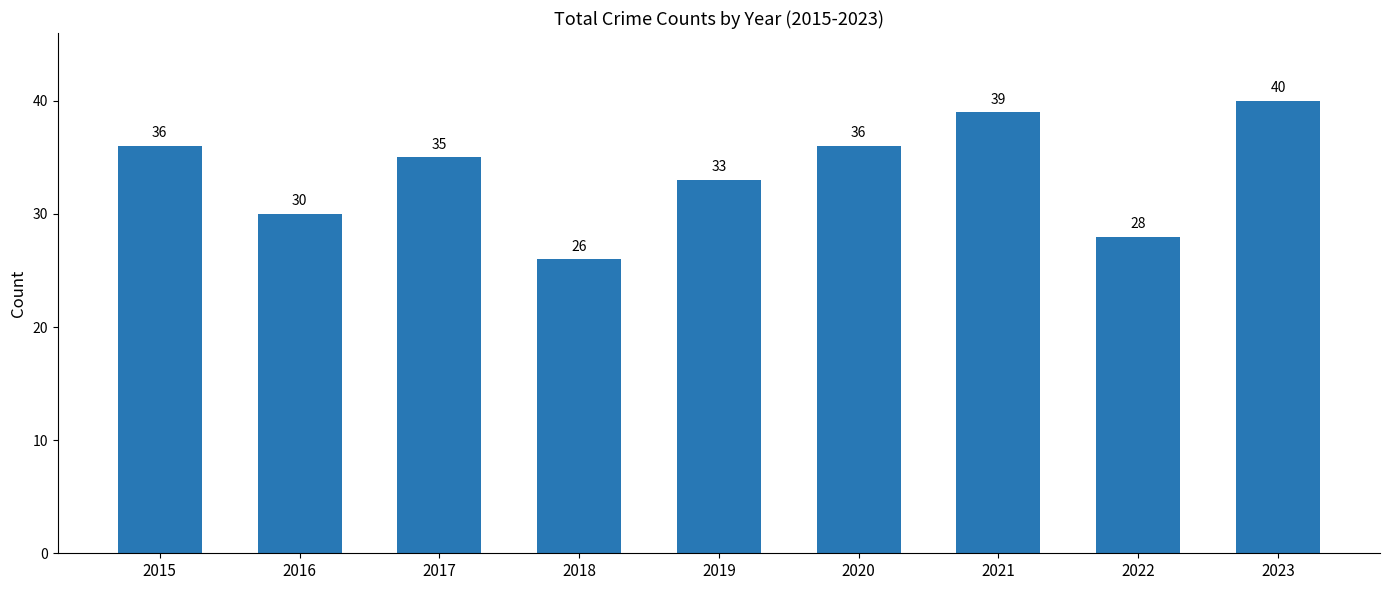

What is the difference between the maximum and second lowest values?

12